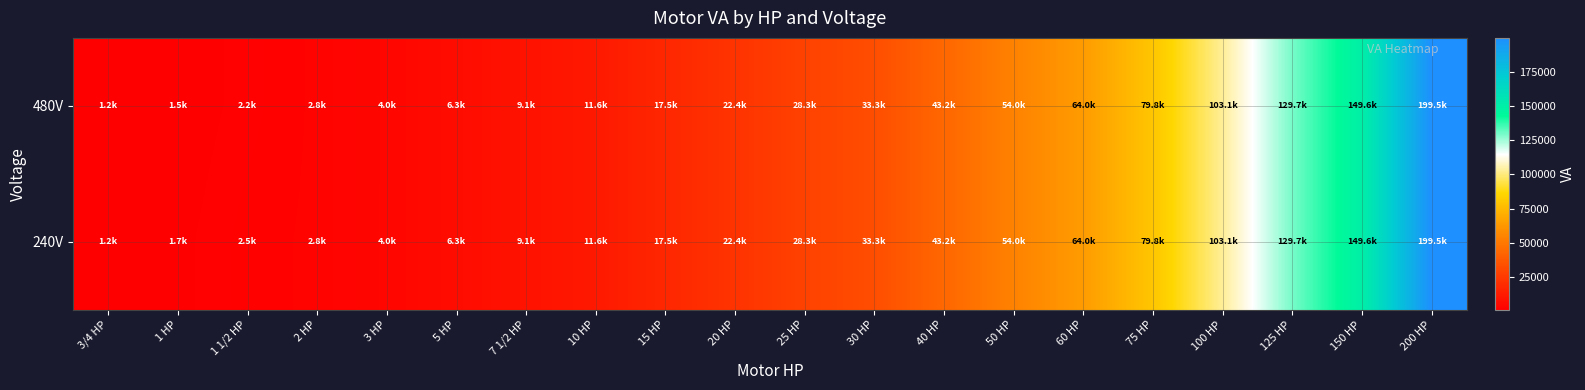

How many distinct data groups are displayed?

2